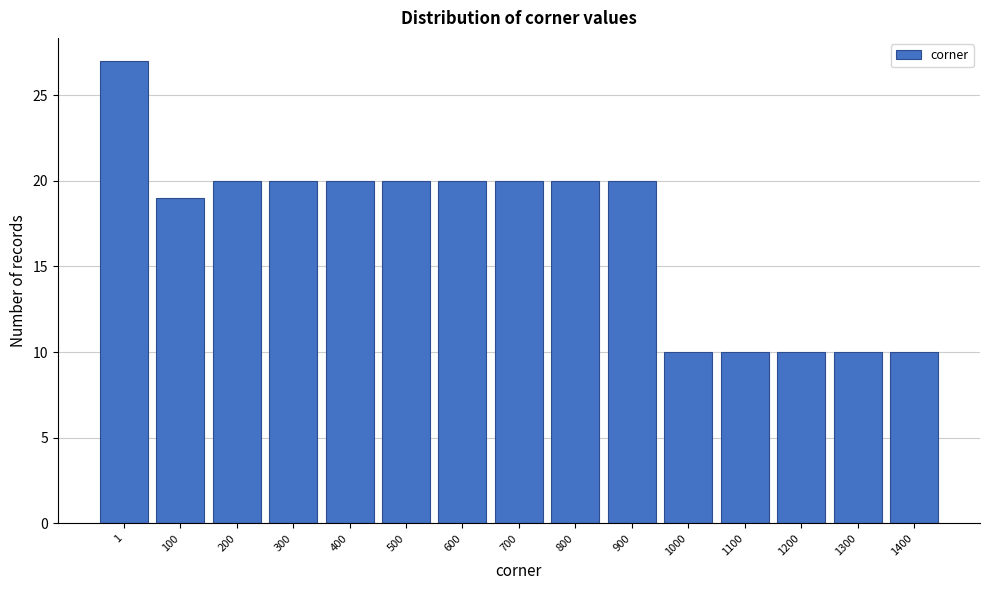

Reading left to right, transcribe all the data shown in this chart.

1=27	100=19	200=20	300=20	400=20	500=20	600=20	700=20	800=20	900=20	1000=10	1100=10	1200=10	1300=10	1400=10